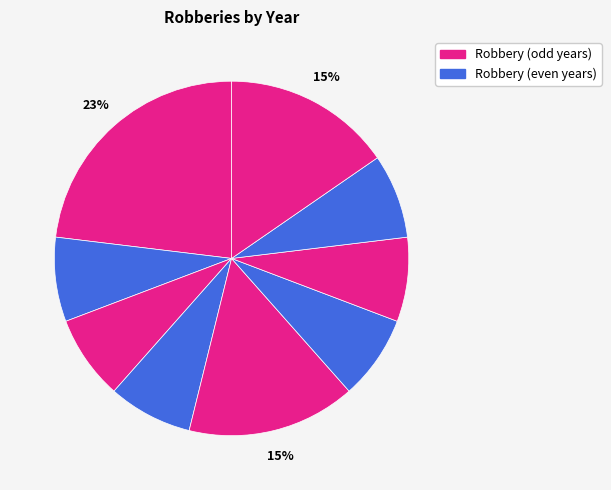

Count the number of slices in the pie.

9